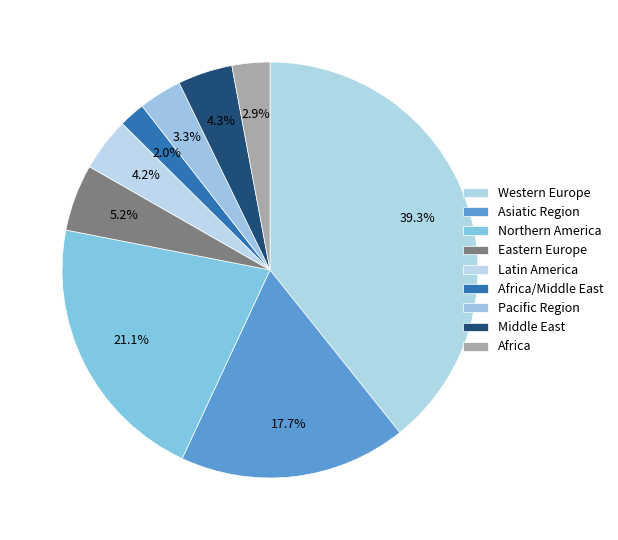

How many slices are in this pie chart?

9